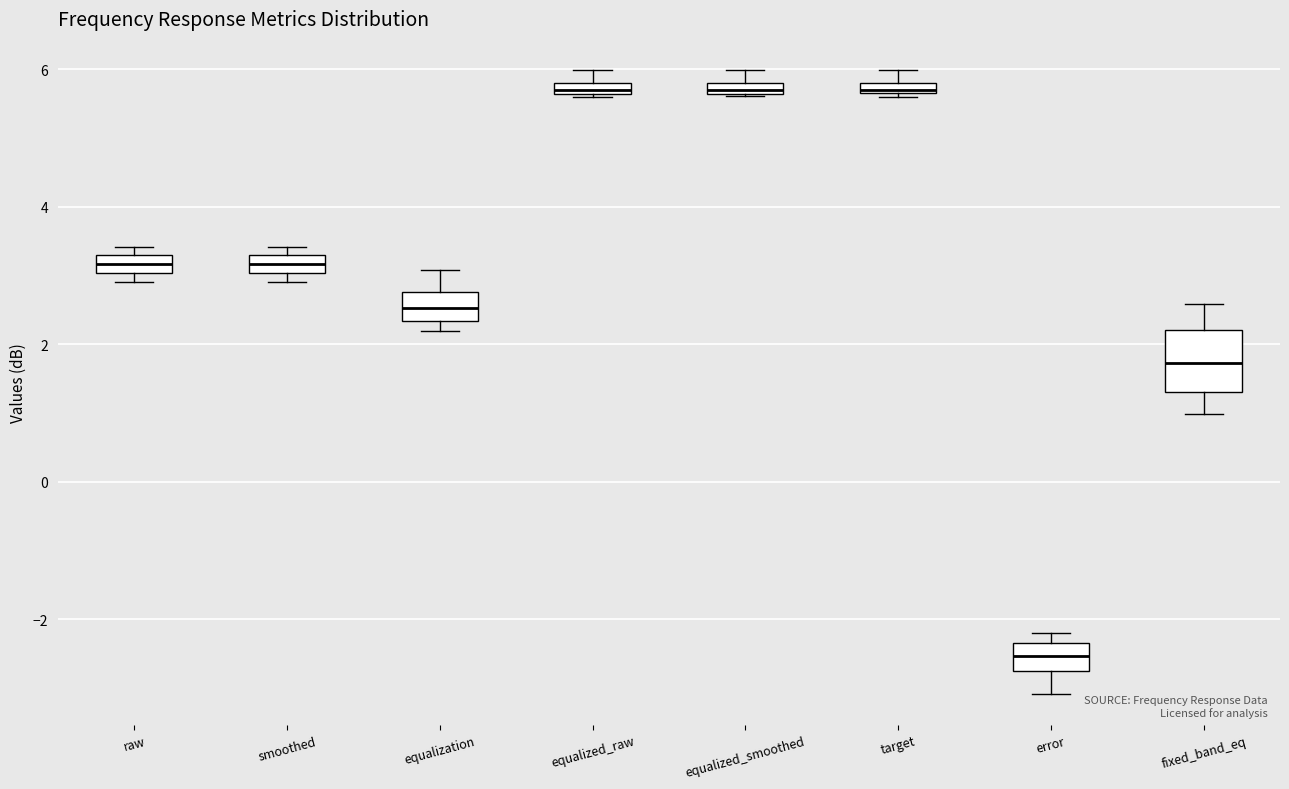

Where does the median line of the box for equalization sit on the y-axis? The values are not printed on the chart, so give them approximately, as read against the axis.

2.6